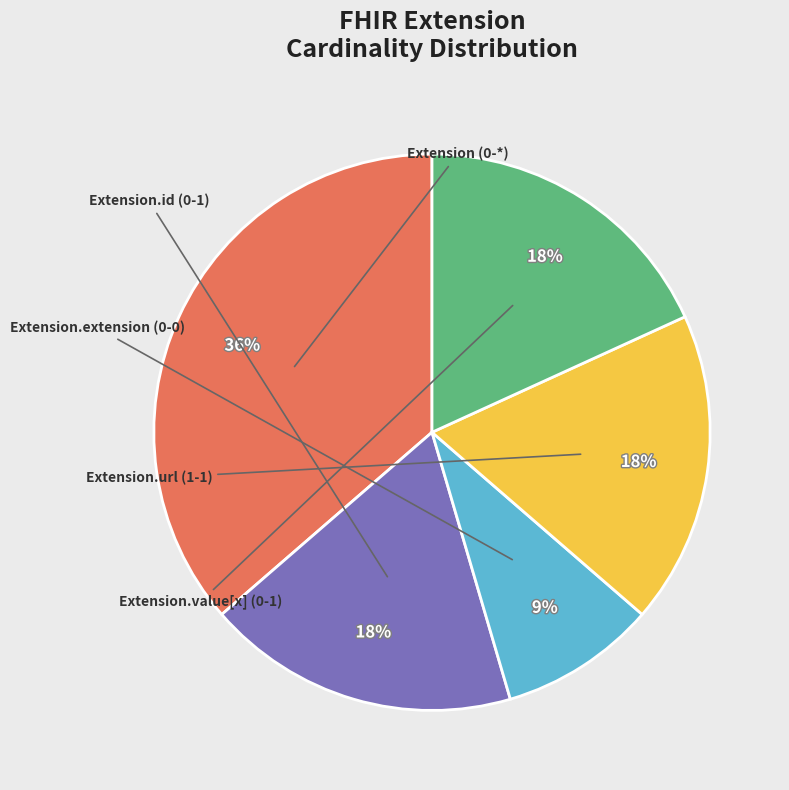

Is there any slice that represents more than half of the pie?

No